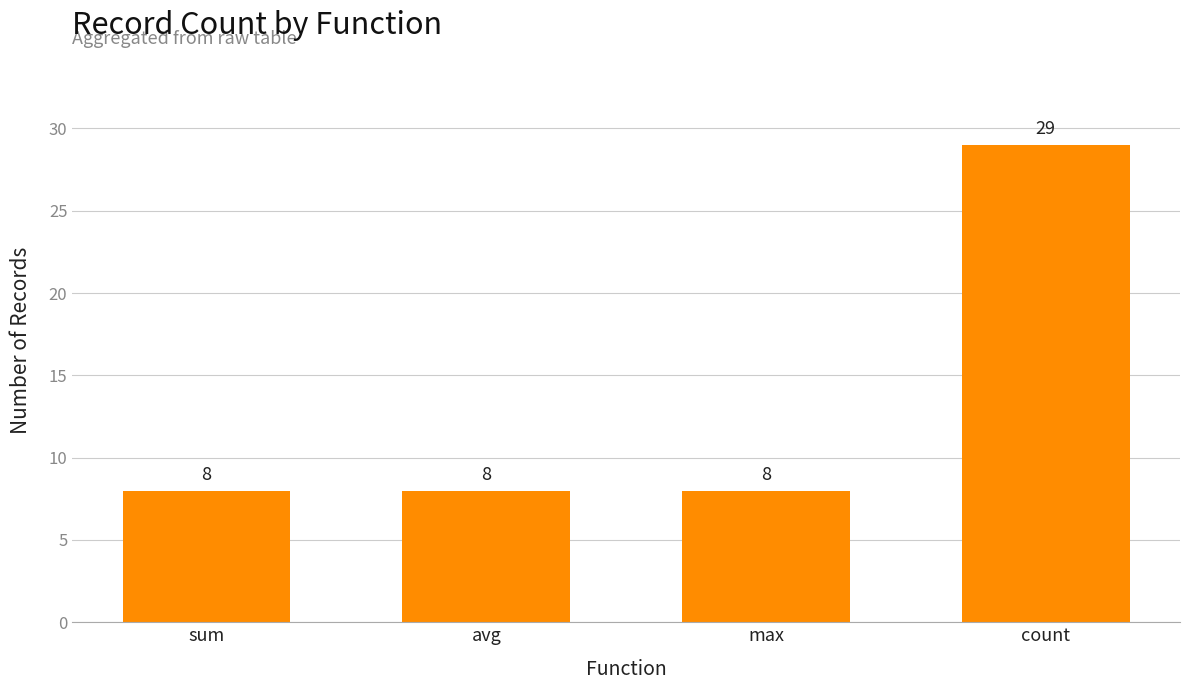

The chart shows a value of 12 at max. True or false?

False